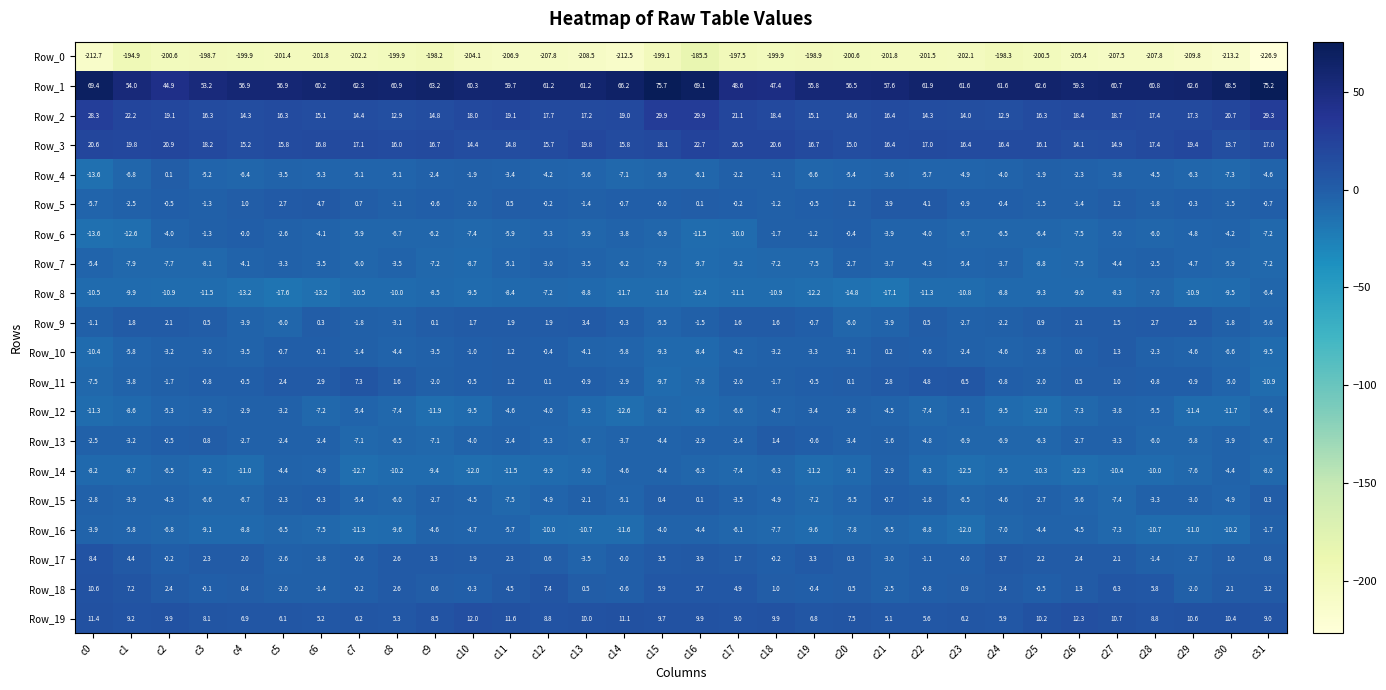

Which series has the largest total across all categories?

Row_1